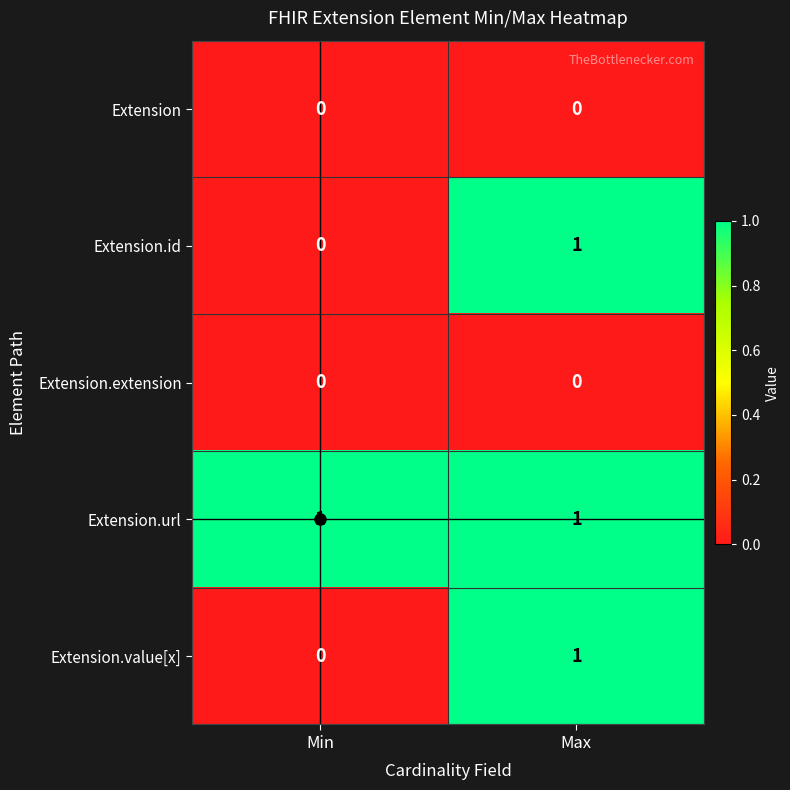

What is the total value across all series at Max?

3